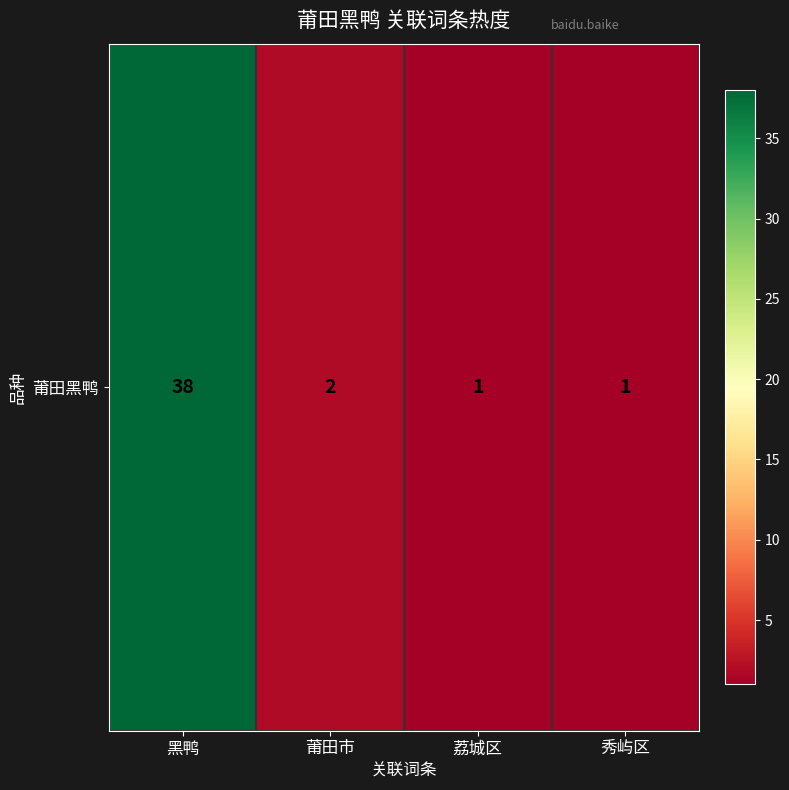

The chart shows a value of 67 at 黑鸭. True or false?

False